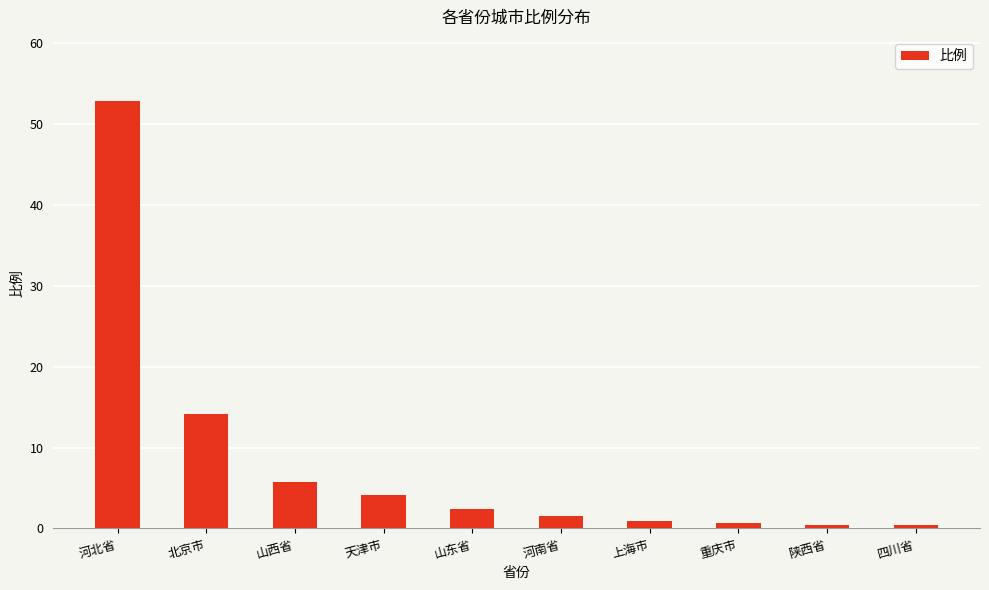

What position from the left is 山东省?

5